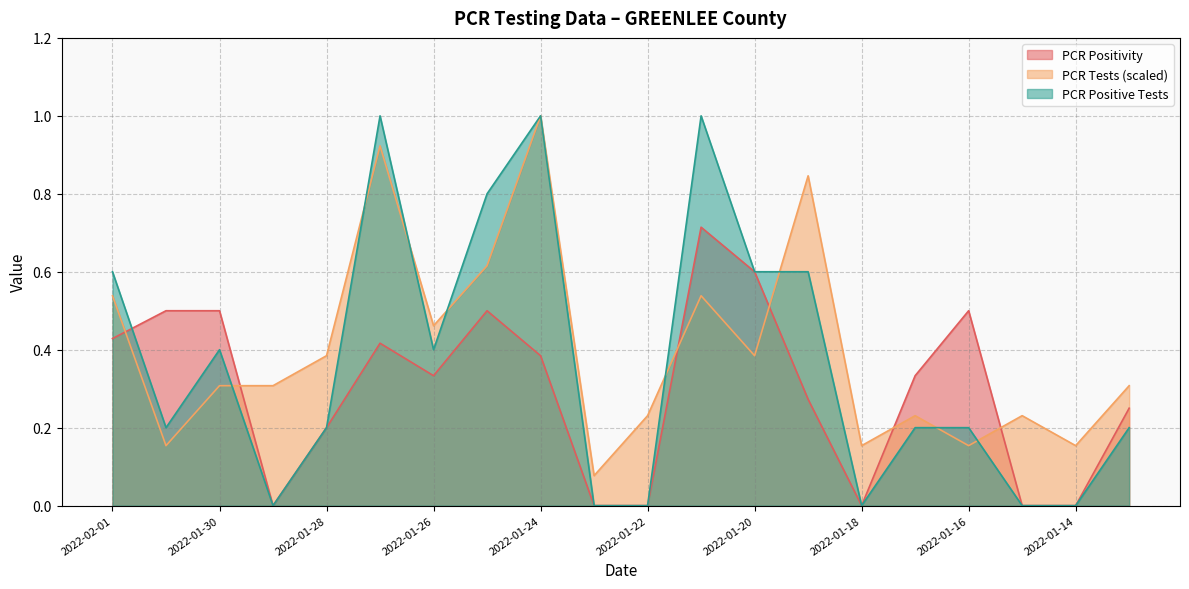

After their last crossing, which series has the higher values: PCR Positive Tests or PCR Tests (scaled)?

PCR Tests (scaled)